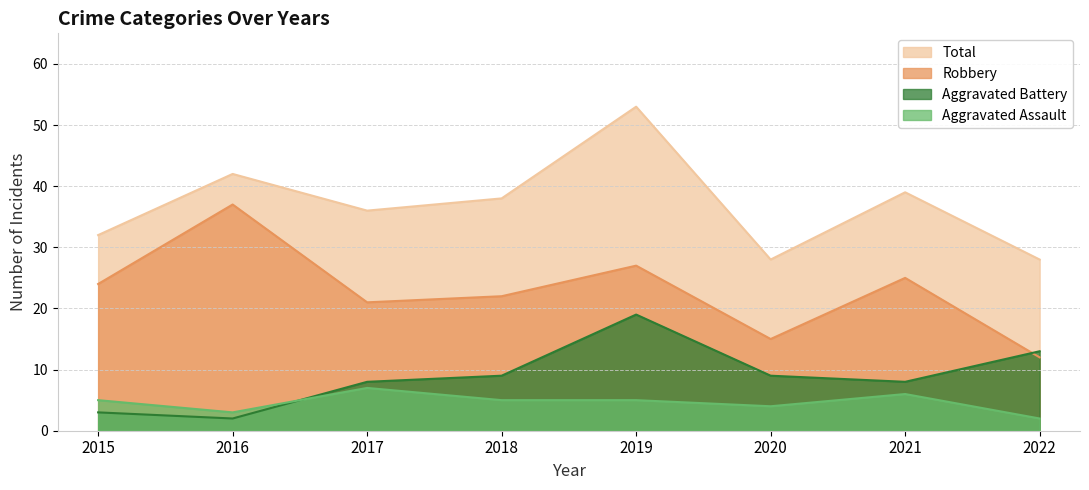

Rank the series at 2017 from lowest to highest value.

Aggravated Assault, Aggravated Battery, Robbery, Total